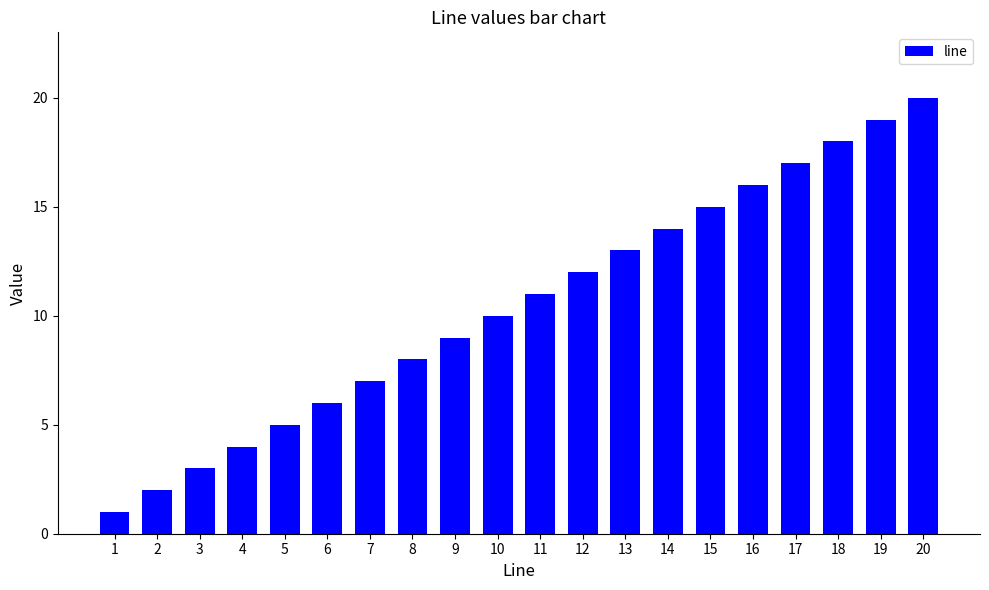

What is the difference between the values at 13 and 17?

4